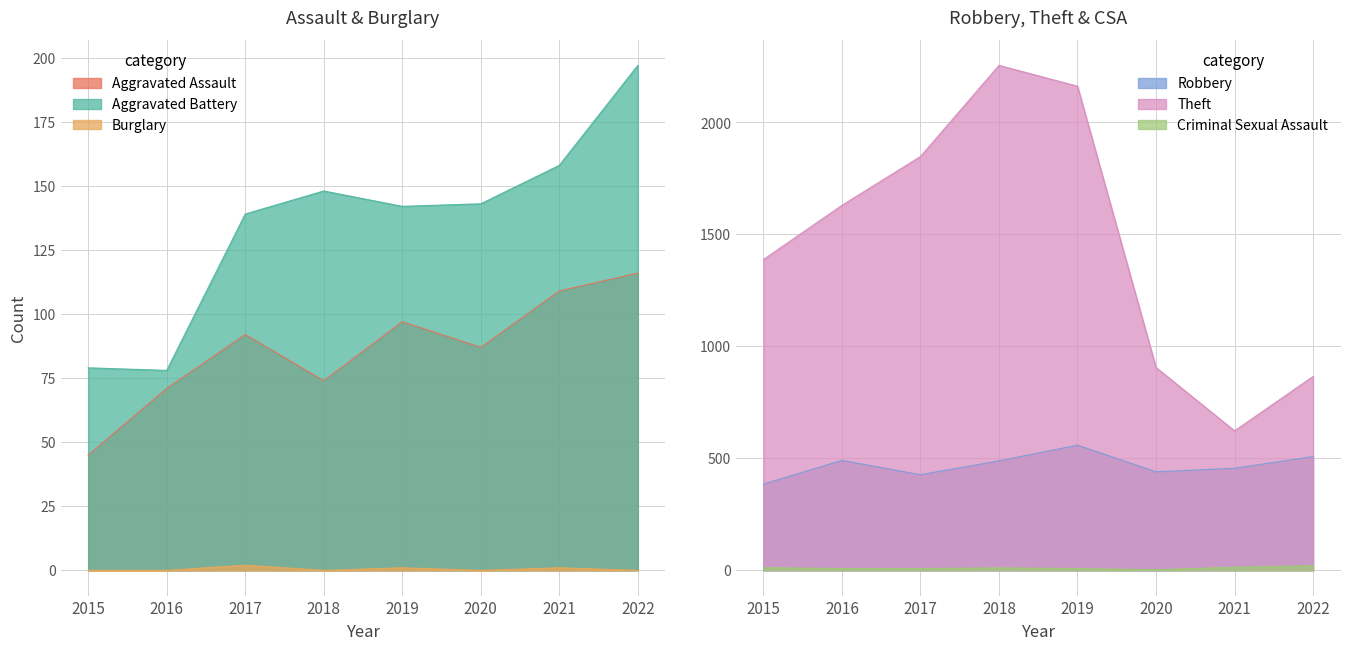

Rank the series at 2019 from highest to lowest value.

Theft, Robbery, Aggravated Battery, Aggravated Assault, Criminal Sexual Assault, Burglary